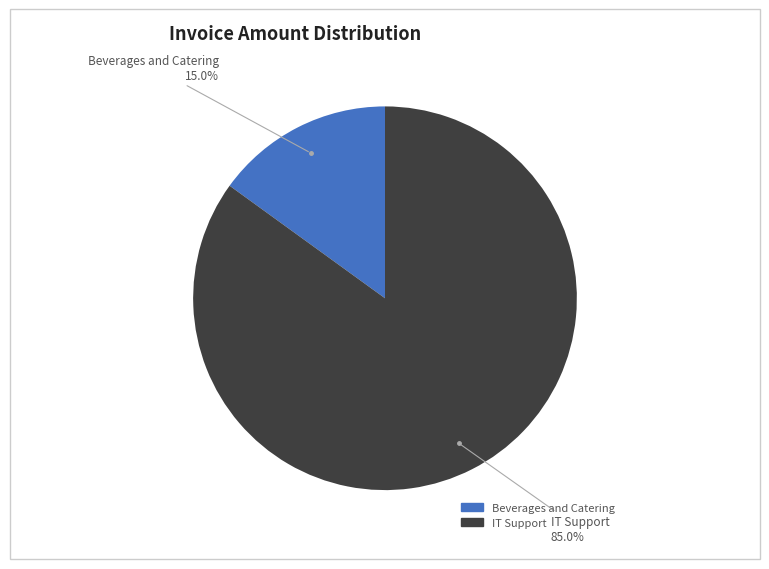

Which has a higher value, Beverages and Catering or IT Support?

IT Support